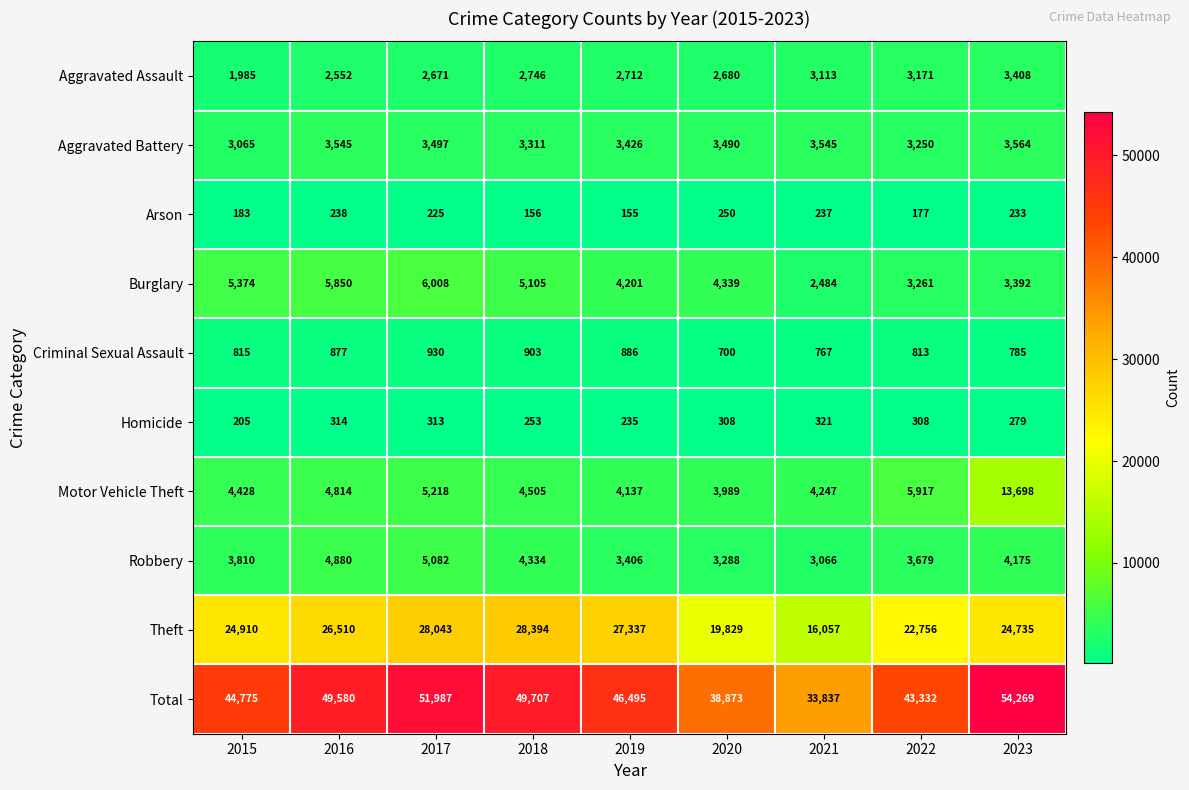

What is the difference between the highest and lowest values at 2016?

49342